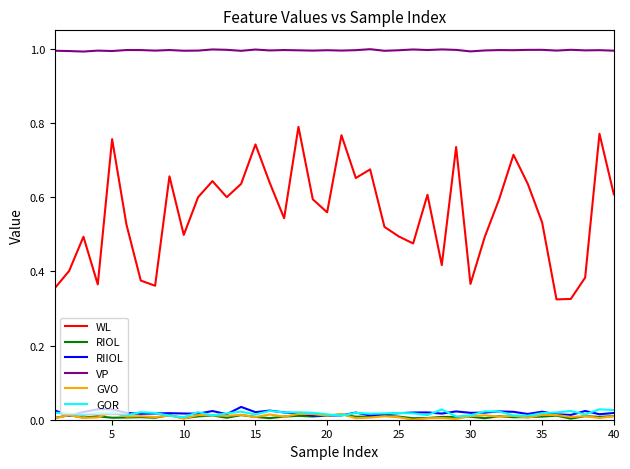

Is this an area chart (filled region under the line)?

No